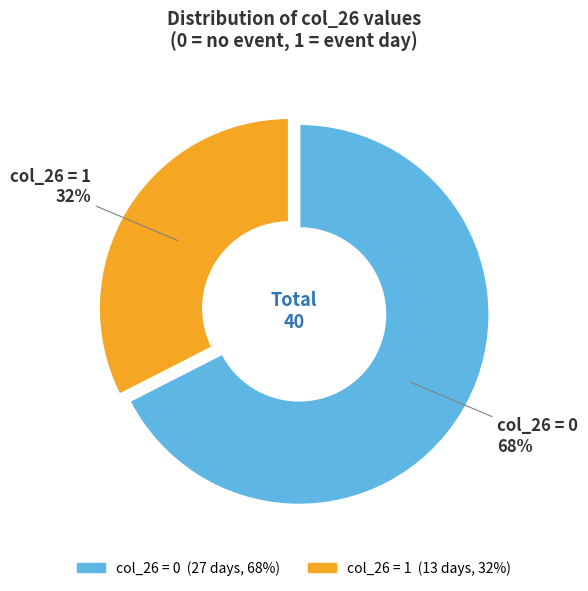

To the nearest percent, what is the average slice percentage?

50%